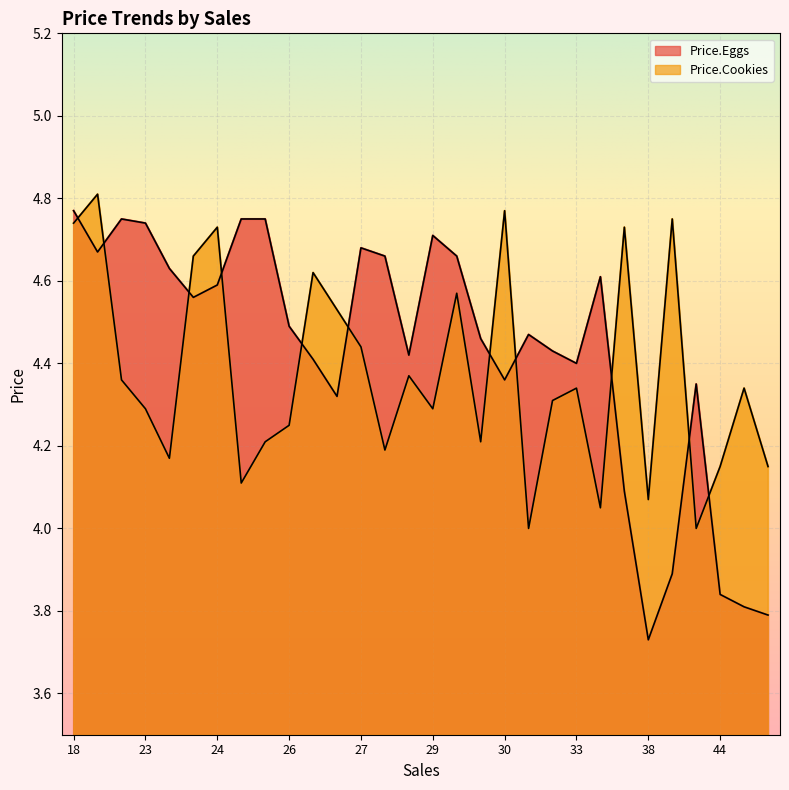

Where do Price.Cookies and Price.Eggs first cross each other?

18 and 20